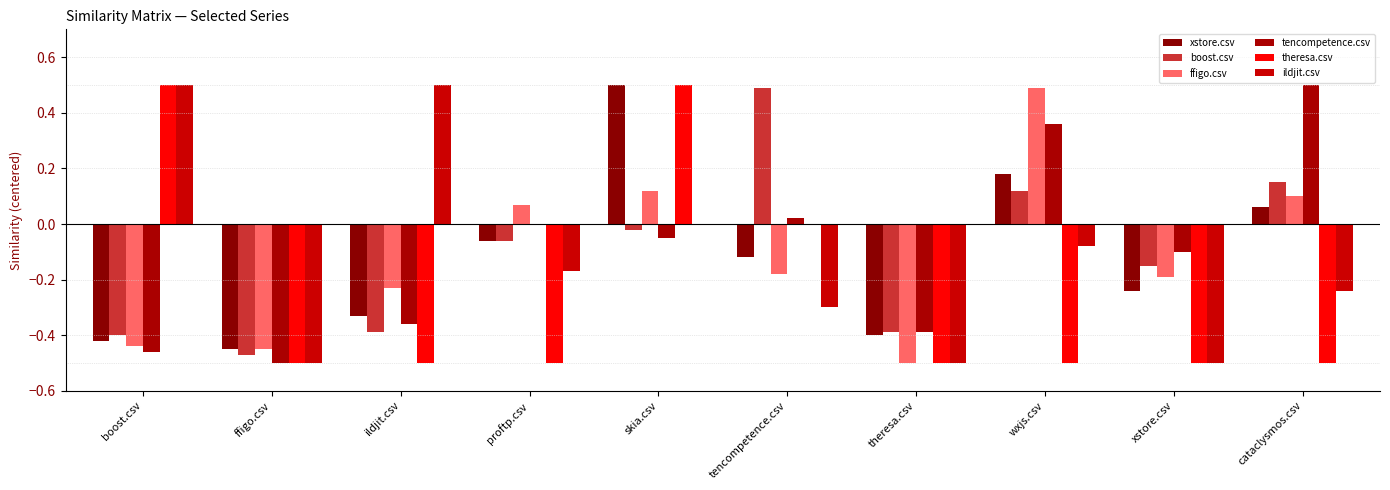

Which series has the largest total across all categories?

tencompetence.csv